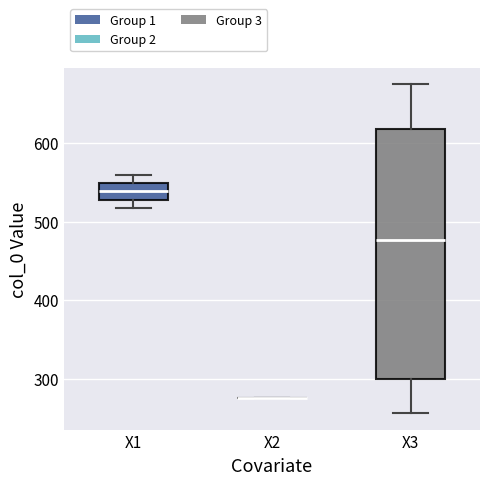

Reading left to right, transcribe this box plot: for each box, give where its median line is, the range the box spans, and where its two whiskers end, as read against the y-axis. The values are not printed on the chart, so give them approximately, as read against the axis.

X1: median 540, box 530 to 550, whiskers 520 to 560
X2: box collapsed to a line at 280, whiskers 280 to 280
X3: median 480, box 300 to 620, whiskers 260 to 670